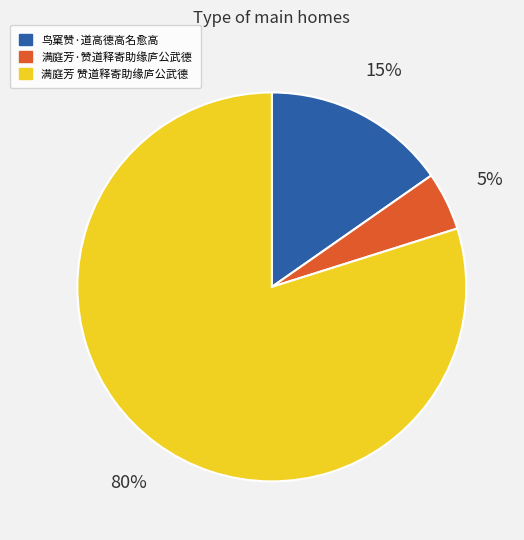

Does 满庭芳 赞道释寄助缘庐公武德 account for over 50% of the chart?

Yes